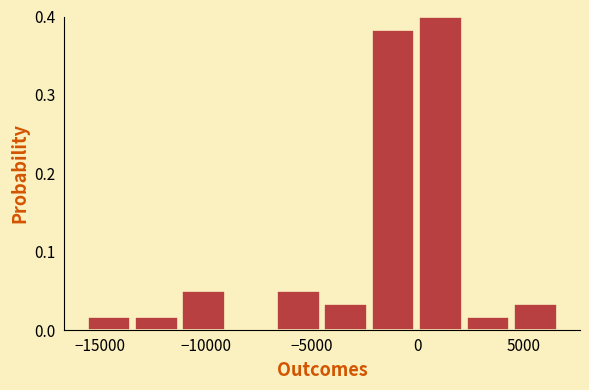

Reading left to right, list every bar in this chart as the range it spans on the x-axis followed by its height. Neither the bar edges nor the heights are printed on the chart, so give them approximately, as read against the axes.

-15500 to -13500: 0.02
-13500 to -11000: 0.02
-11000 to -9000: 0.05
-9000 to -6500: 0
-6500 to -4500: 0.05
-4500 to -2000: 0.03
-2000 to 0: 0.38
0 to 2500: 0.40
2500 to 4500: 0.02
4500 to 7000: 0.03